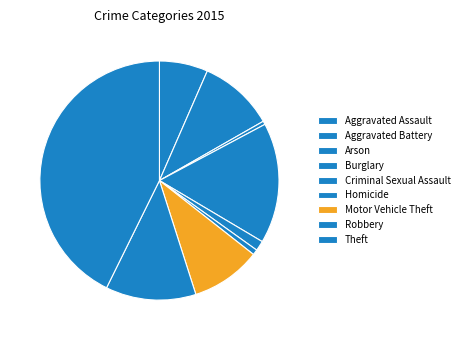

How many segments does this pie chart have?

9